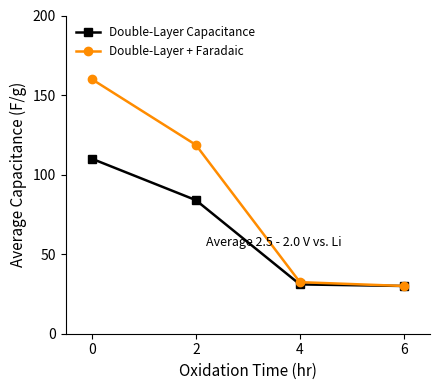

List the series in order of their peak value, highest first.

Double-Layer + Faradaic, Double-Layer Capacitance